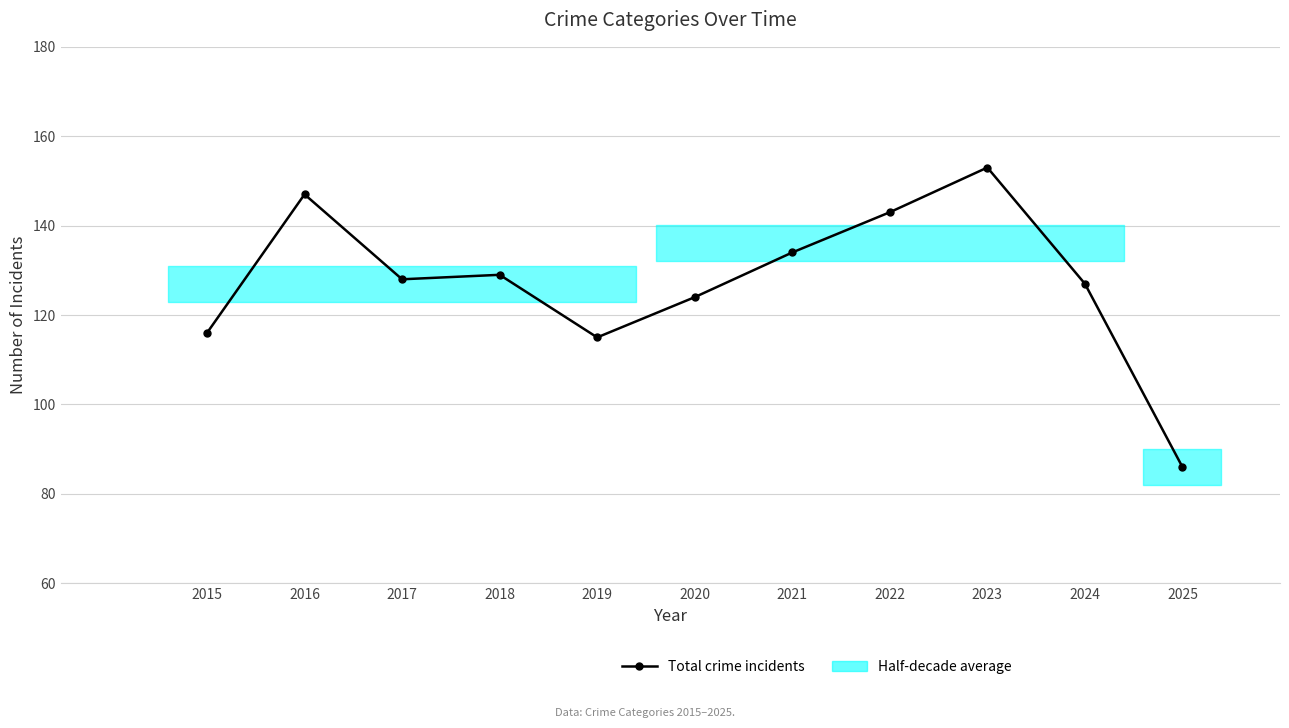

What is the sum of all values?

1402